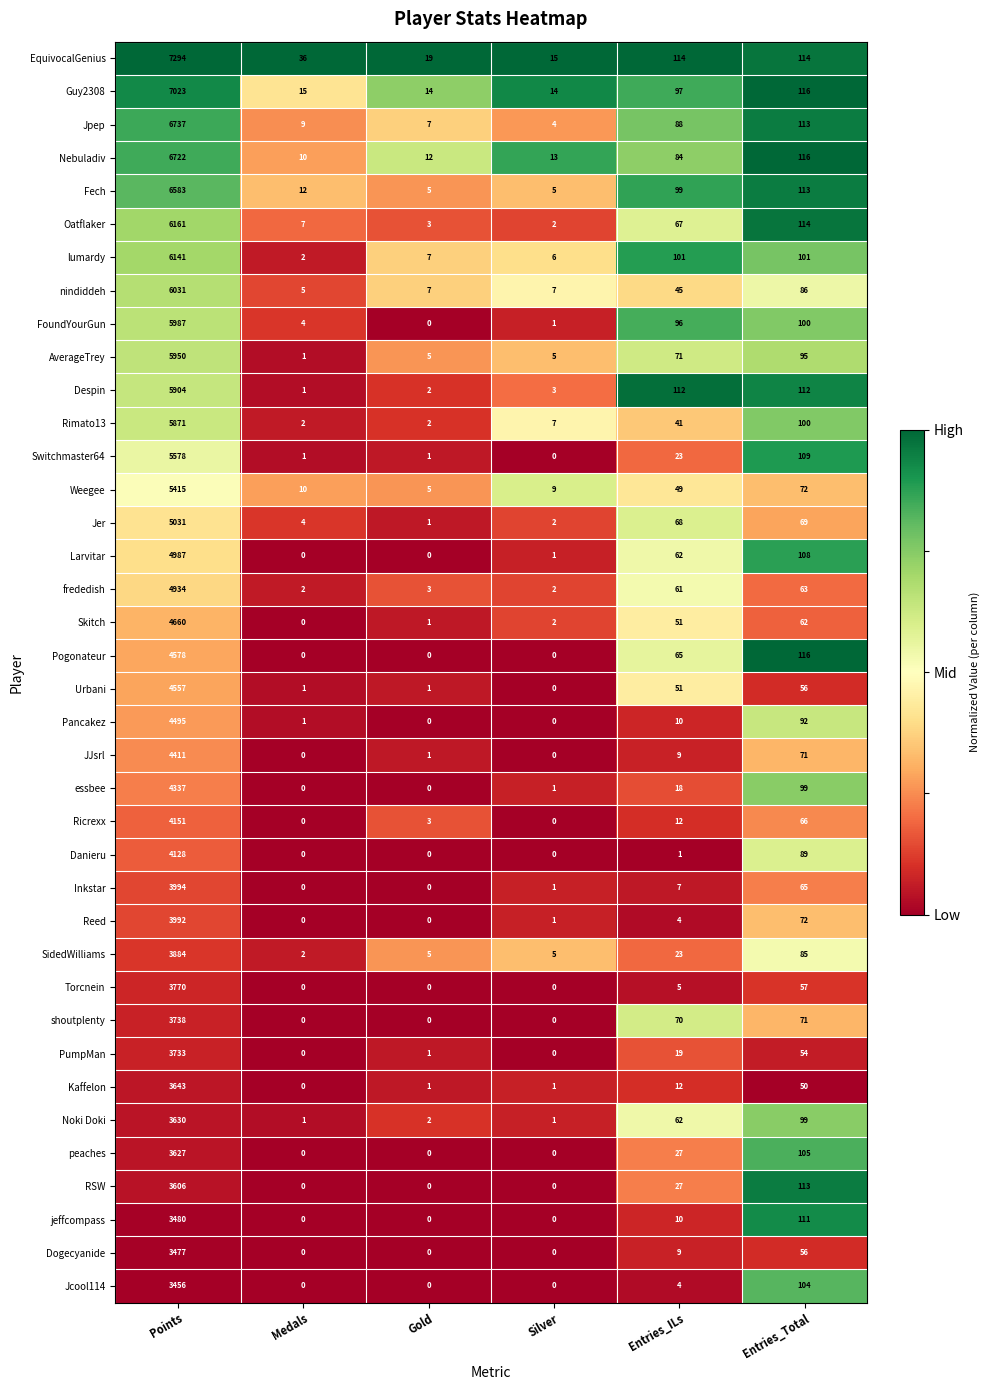

Where is Nebuladiv nearest to the value 3366?

Entries_Total